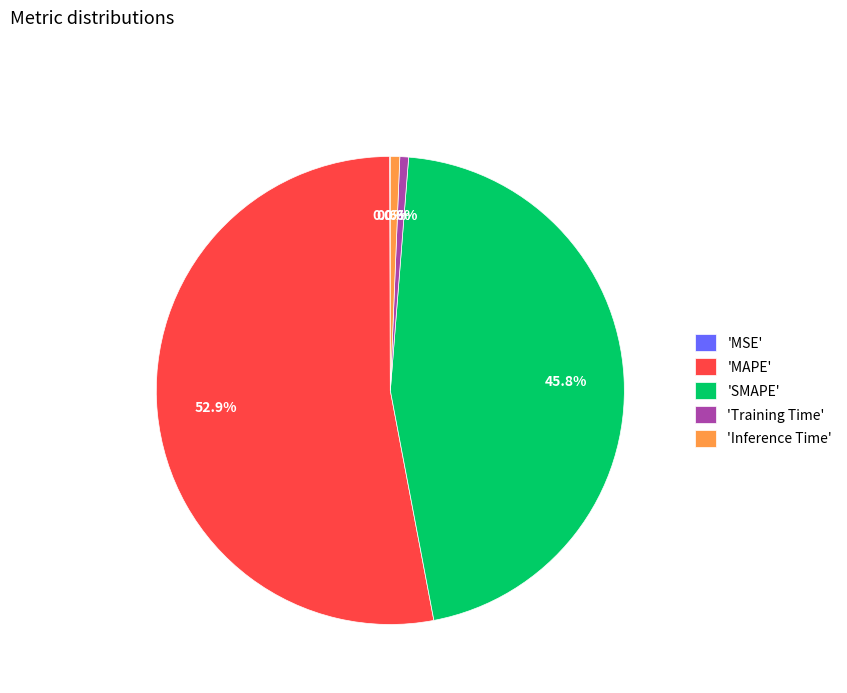

Is the sum of 'Inference Time' and 'MAPE' greater than half?

Yes